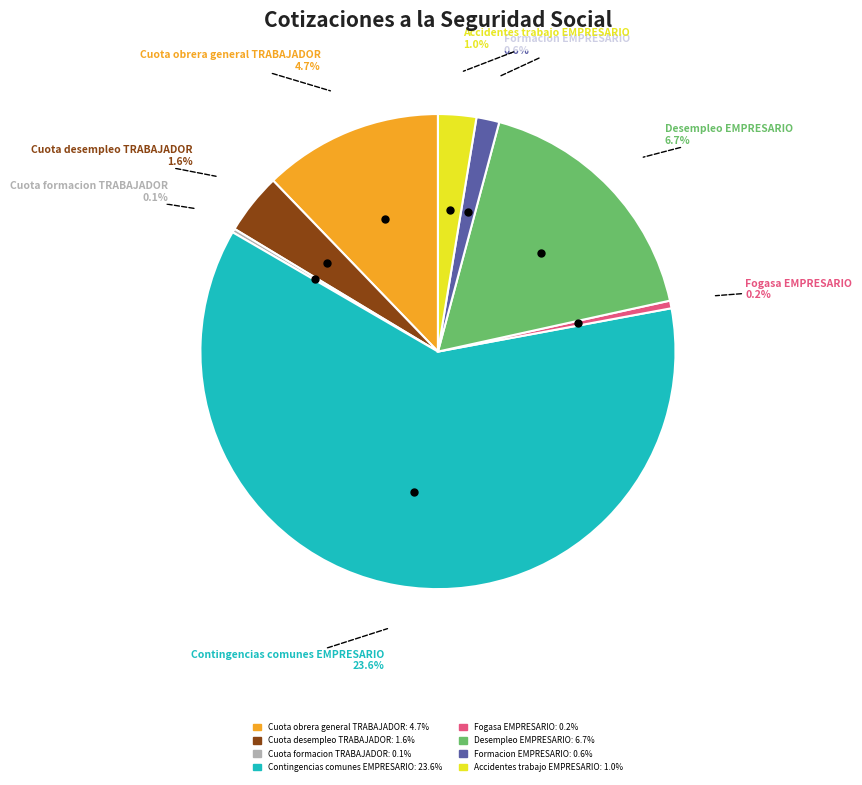

How many slices are in this pie chart?

8